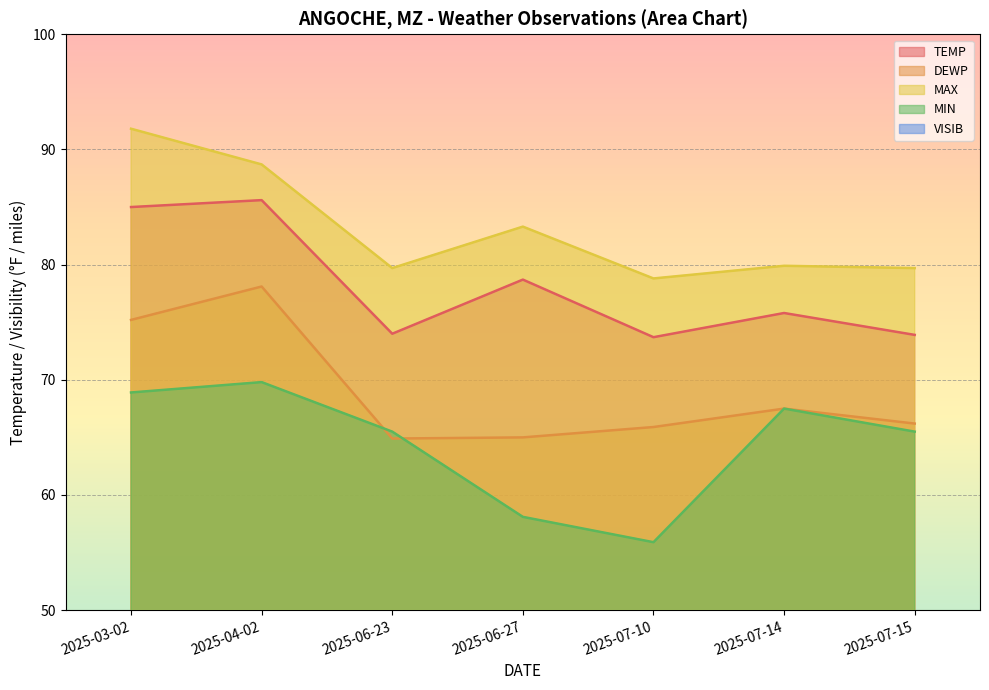

Which series changed the most between 2025-03-02 and 2025-06-23?

MAX